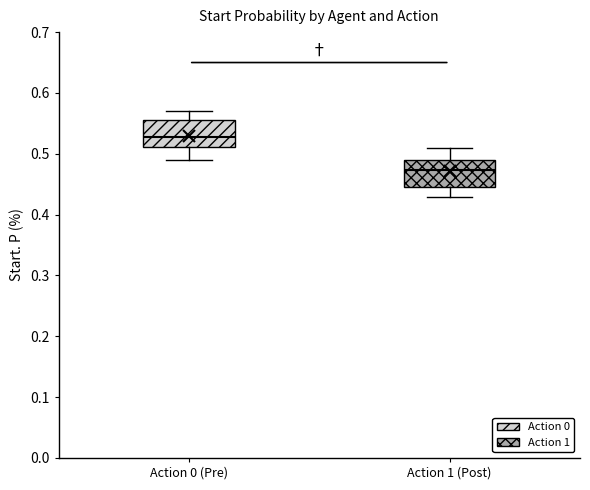

Where does the upper whisker of the box for Action 0 (Pre) end on the y-axis? The values are not printed on the chart, so give them approximately, as read against the axis.

0.57